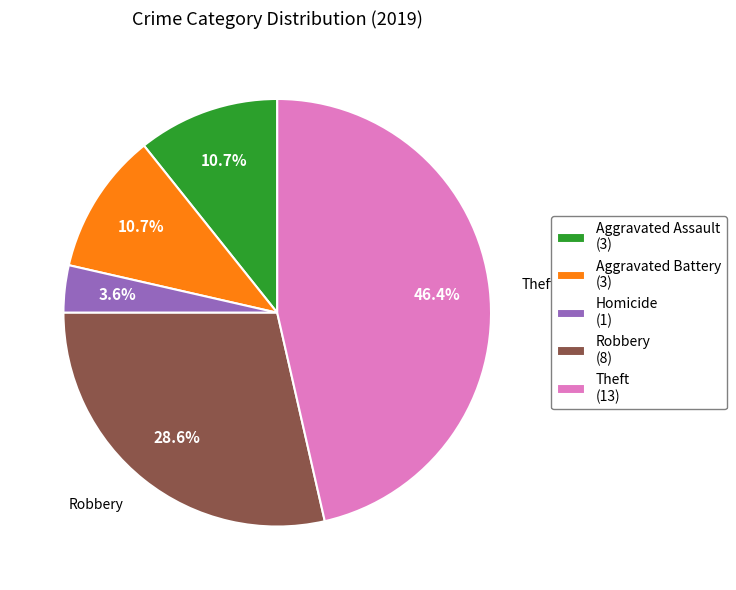

What is the smallest slice in the pie chart?

Homicide (1)